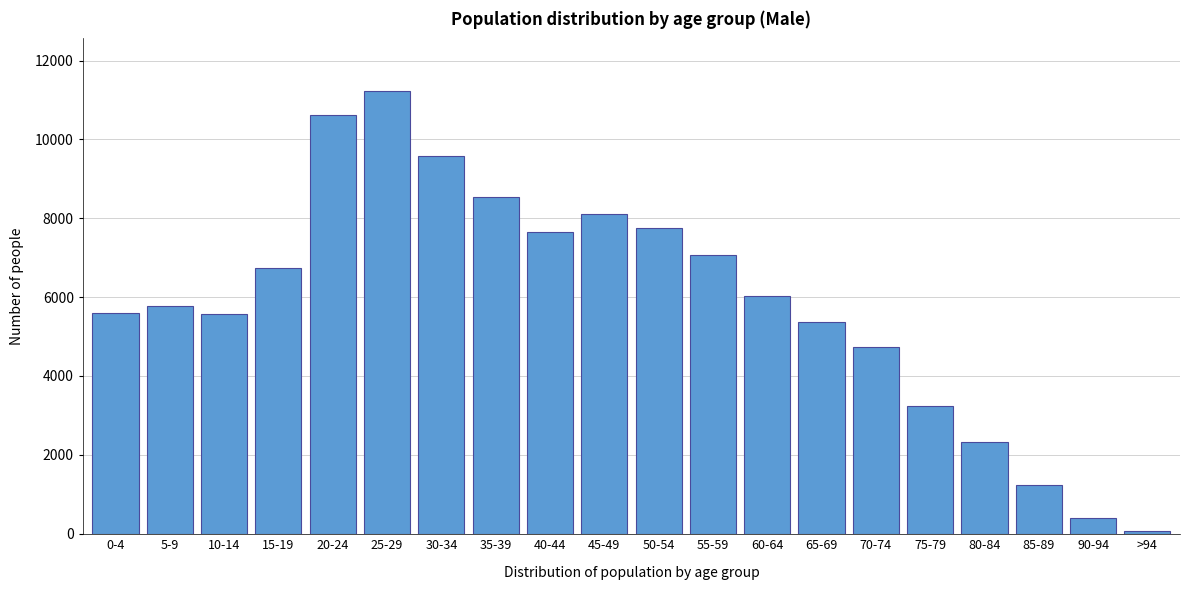

What is the difference between the maximum and minimum values?

11148